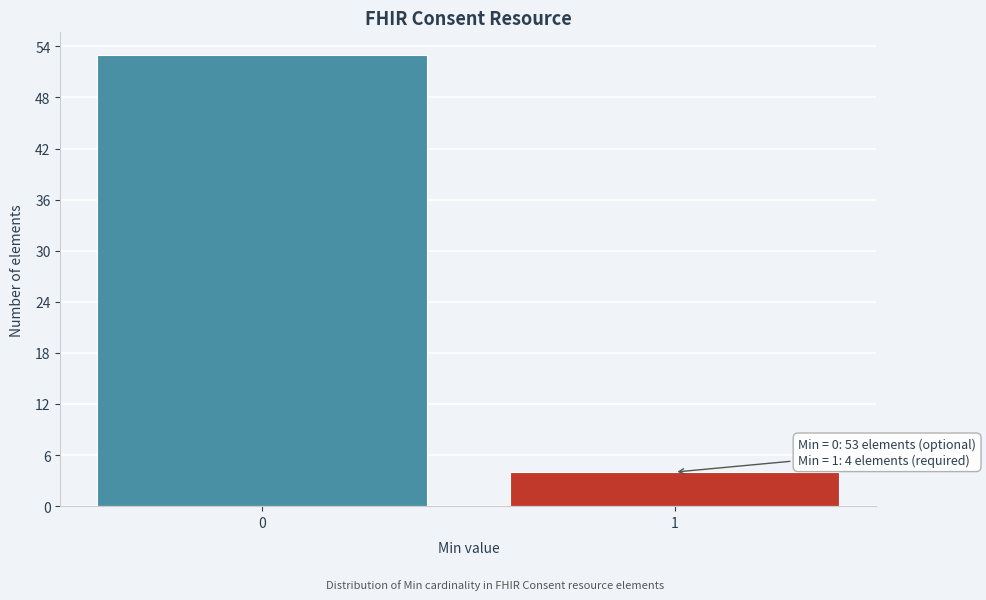

Reading right to left, extract all data points from this chart.

4	53